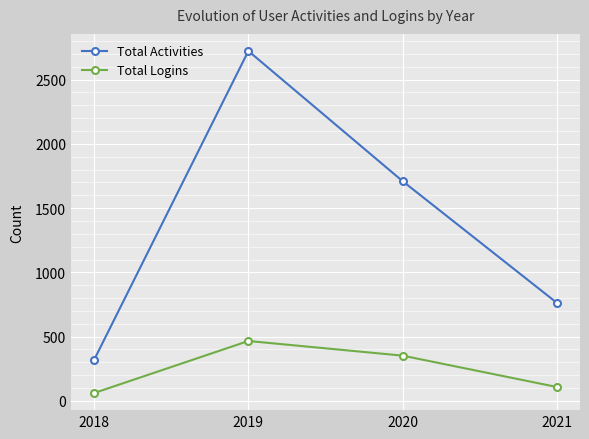

Is it true that Total Logins equals 699 at 2019?

False